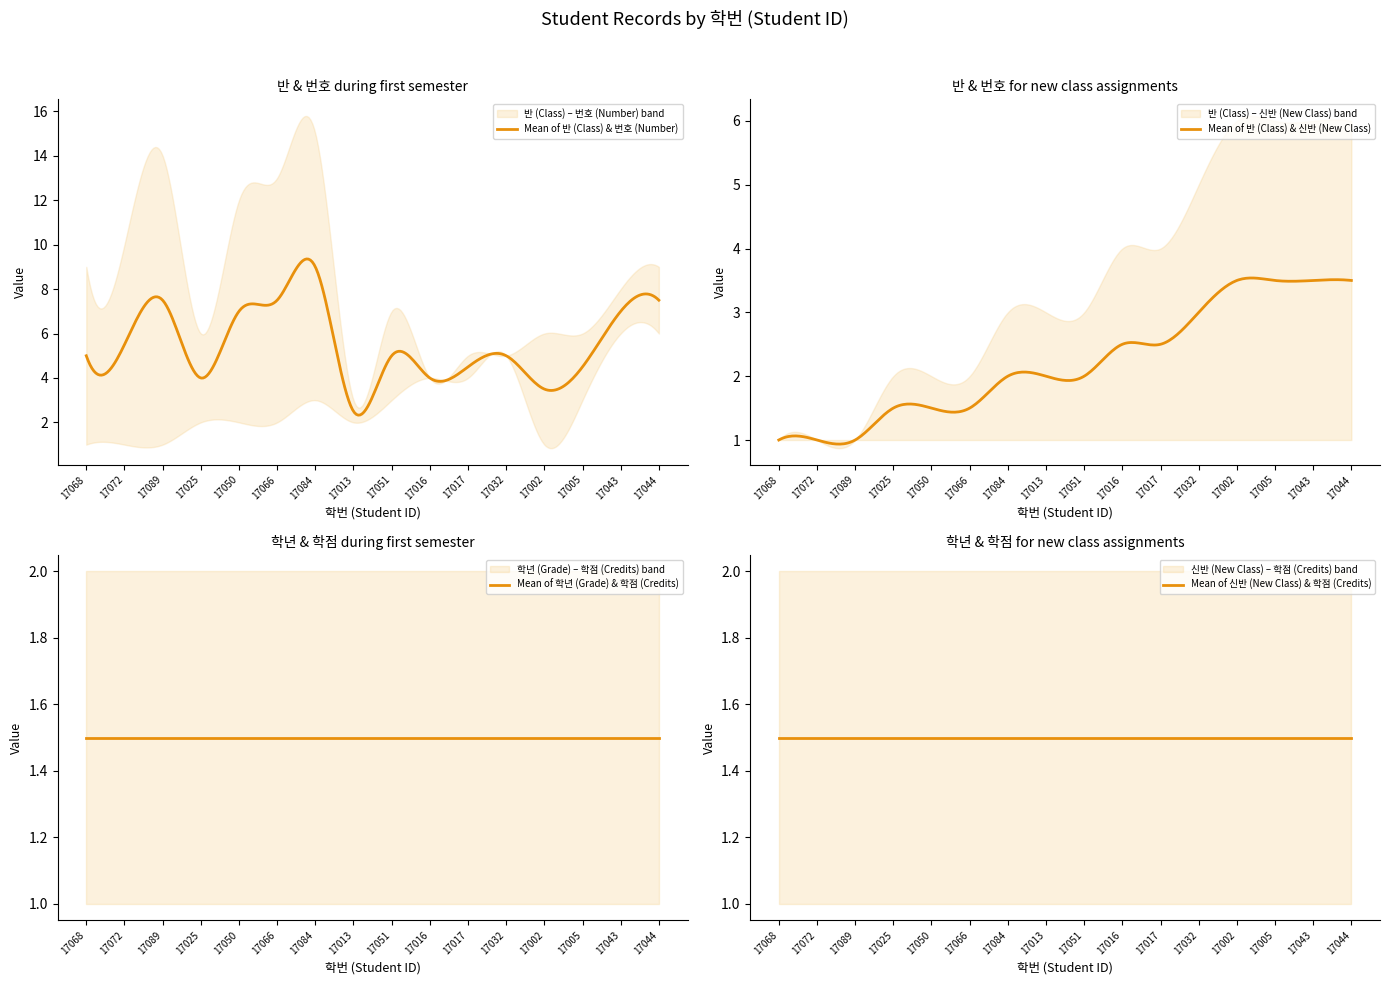

At which category is the sum across all series the highest?

17084